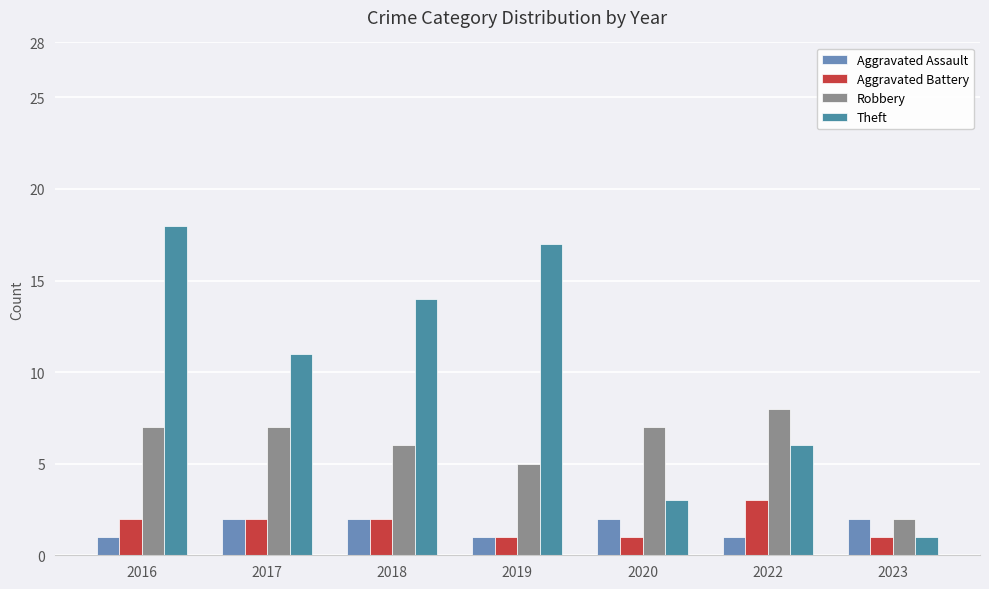

Reading right to left, extract all data points from this chart.

Aggravated Assault: 2023=2	2022=1	2020=2	2019=1	2018=2	2017=2	2016=1
Aggravated Battery: 2023=1	2022=3	2020=1	2019=1	2018=2	2017=2	2016=2
Robbery: 2023=2	2022=8	2020=7	2019=5	2018=6	2017=7	2016=7
Theft: 2023=1	2022=6	2020=3	2019=17	2018=14	2017=11	2016=18